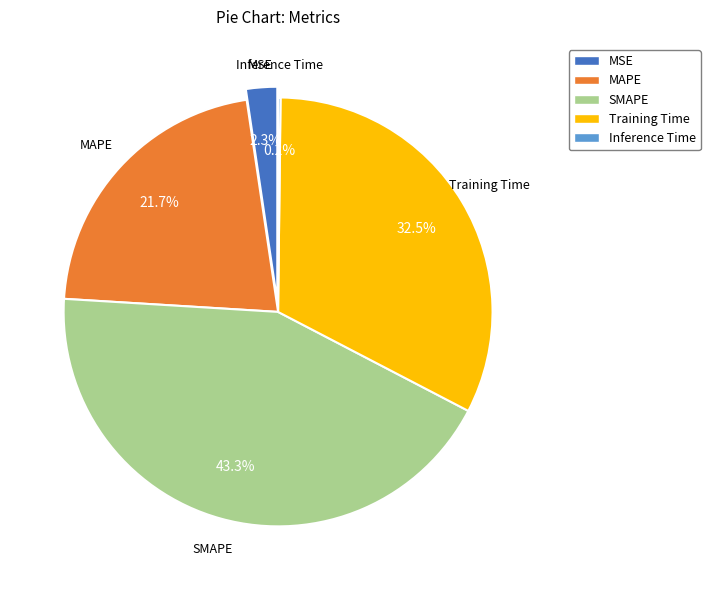

To the nearest percent, what percentage of the pie is MSE?

2%